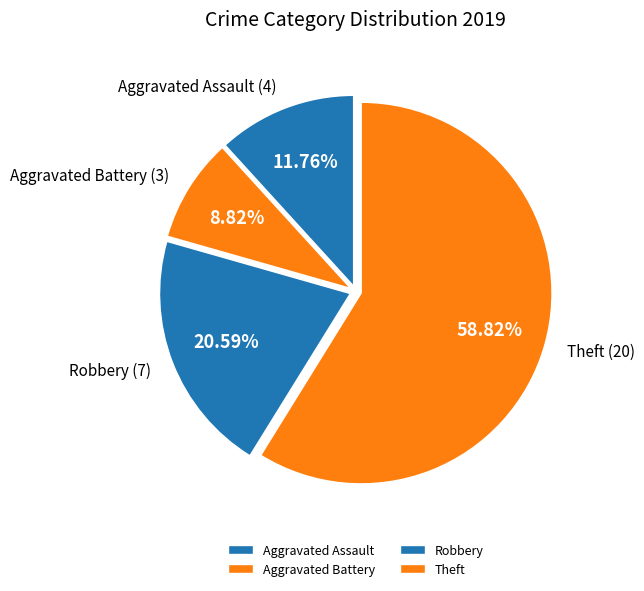

Do Theft and Robbery together represent more than half of the pie?

Yes